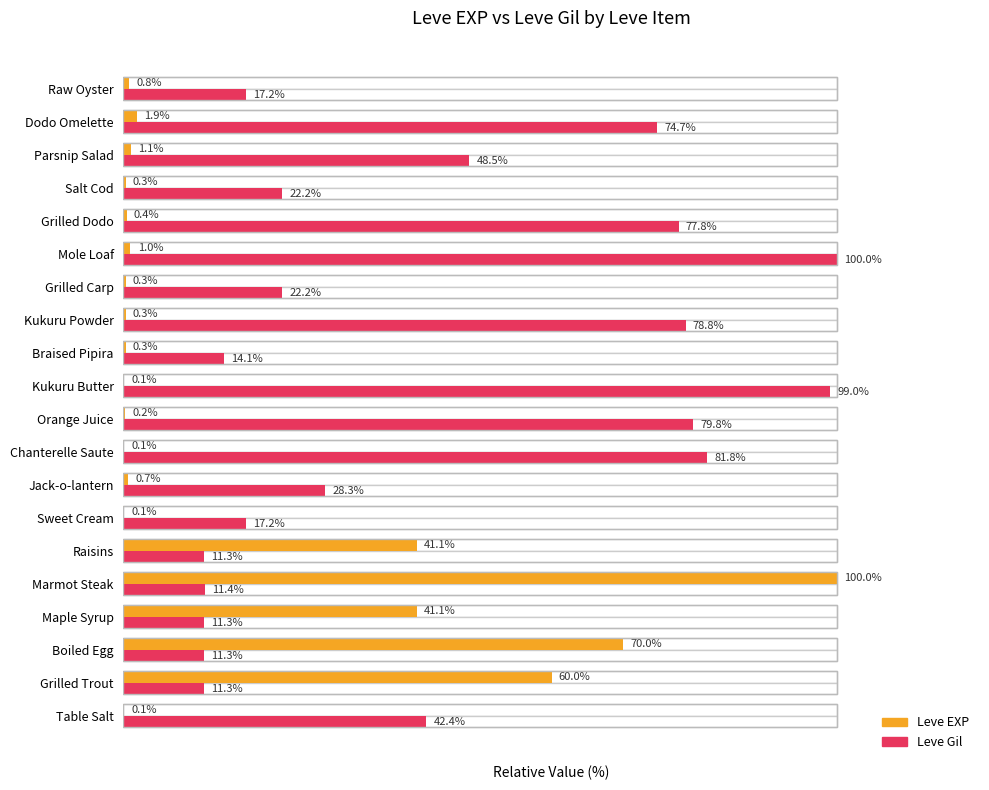

How many values in the Leve Gil series exceed 28?

10